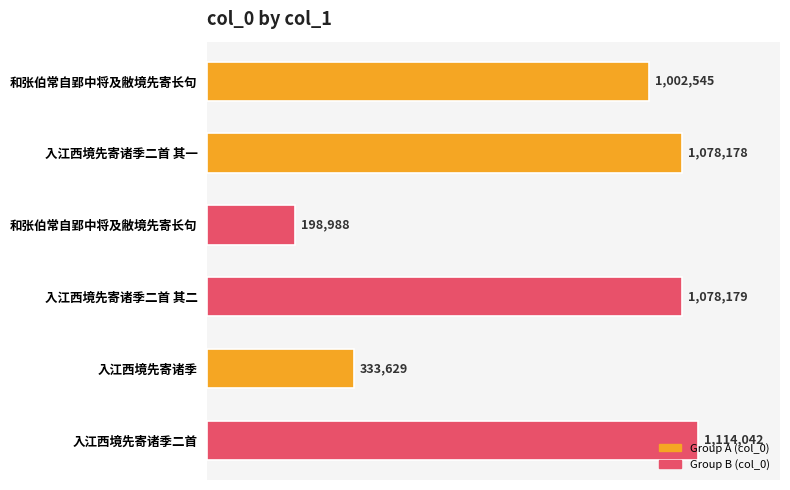

Are the bars horizontal?

Yes